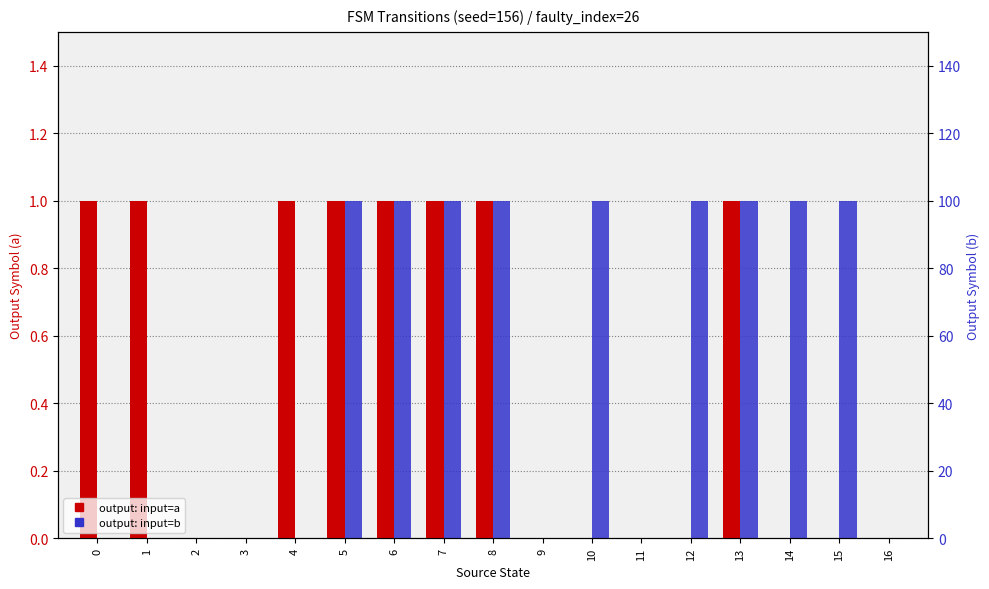

Between 3 and 13, which is larger?

13